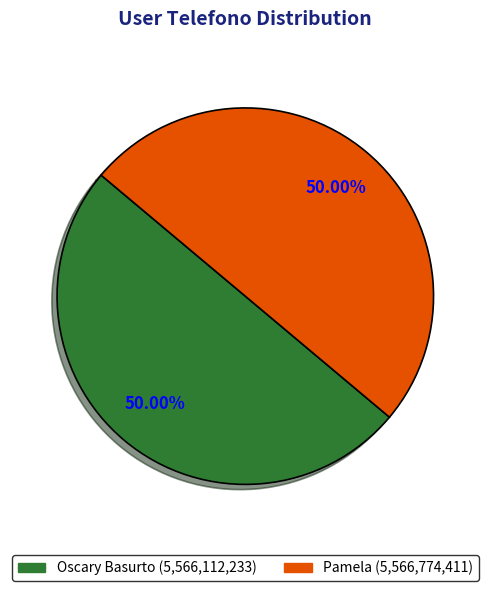

Is the sum of Pamela and Oscary Basurto greater than half?

Yes